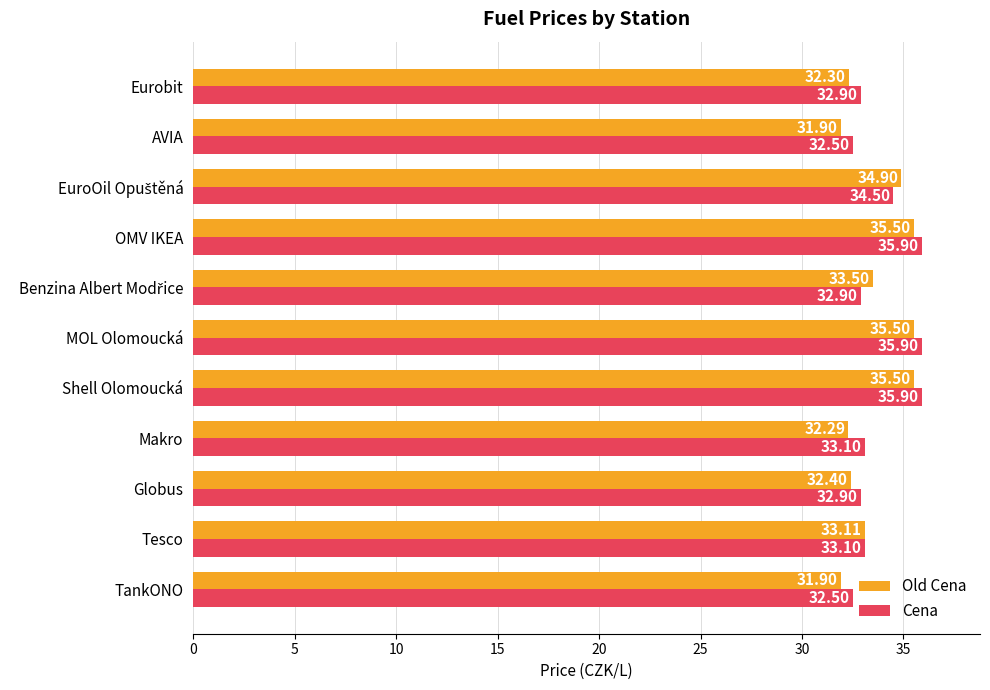

What is the total value across all series at TankONO?

64.4